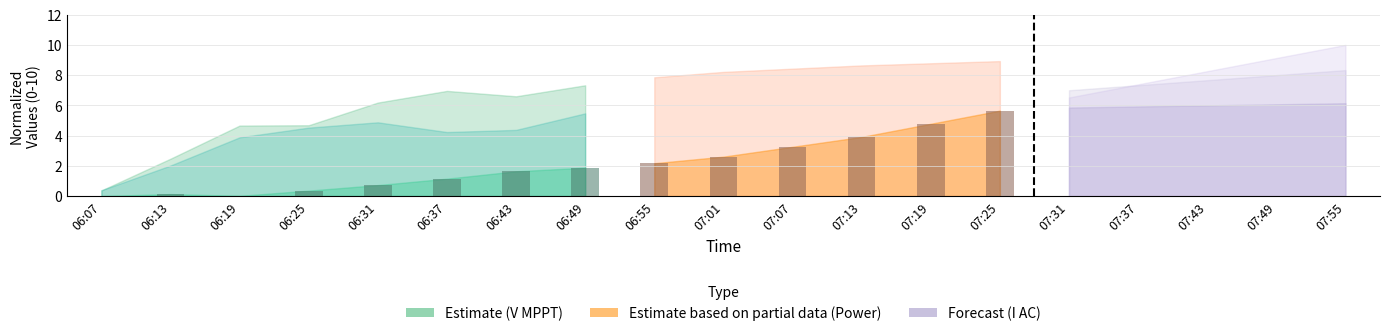

List the labels in order of value, largest first.

06:49, 06:43, 06:37, 06:31, 06:25, 06:13, 06:19, 06:07